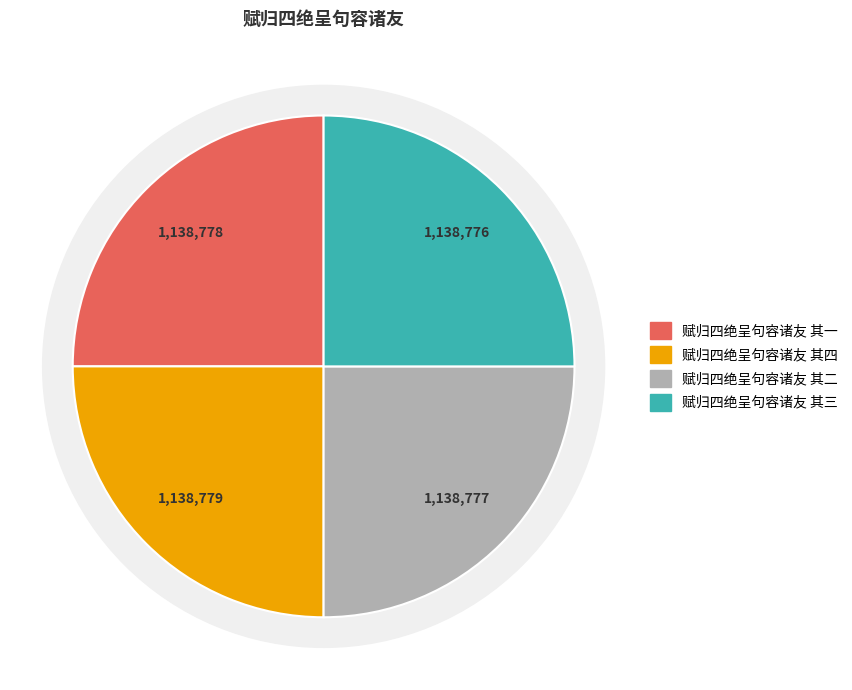

To the nearest percent, what portion does 赋归四绝呈句容诸友 其四 represent?

25%